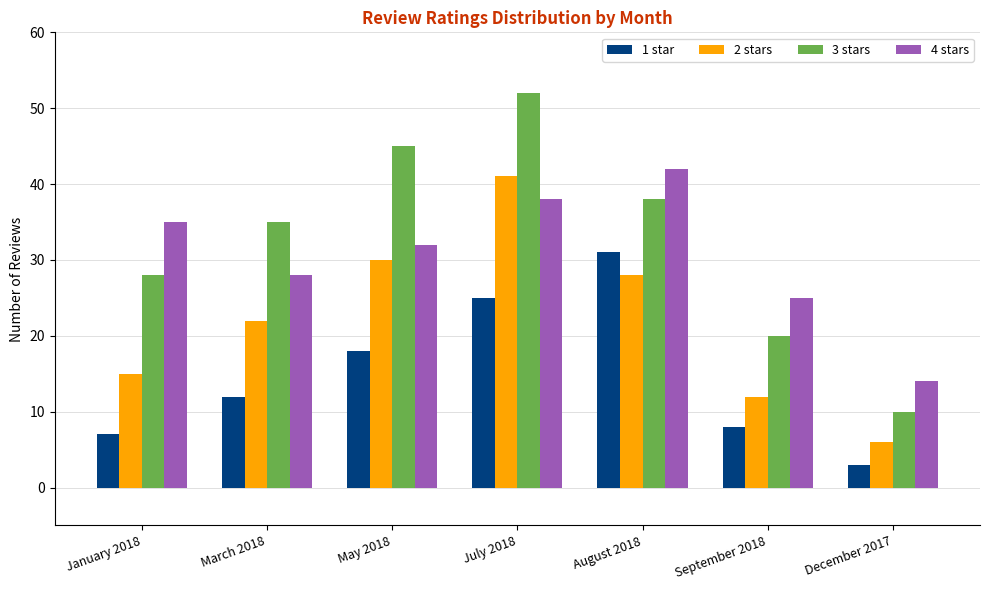

Is it true that 2 stars equals 41 at July 2018?

True